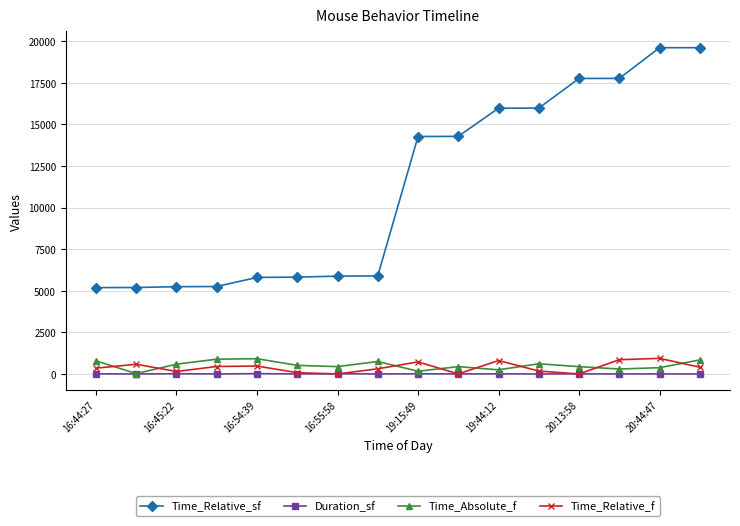

Which series has the largest total across all categories?

Time_Relative_sf